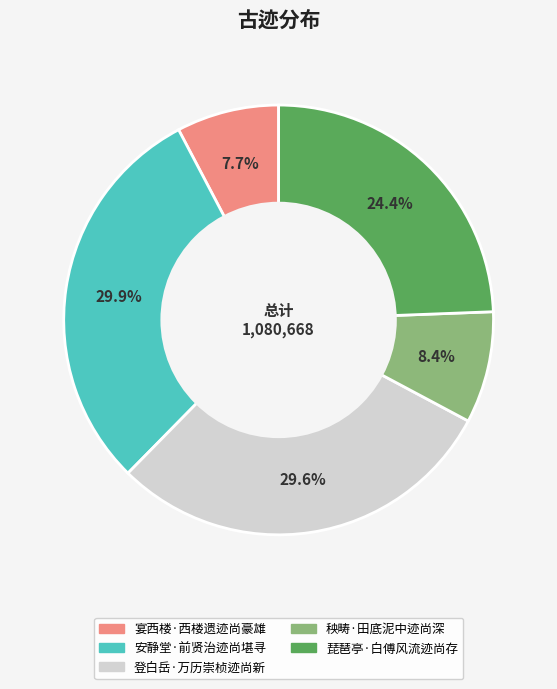

What percentage is the 秧畴·田底泥中迹尚深 slice, to the nearest percent?

8%